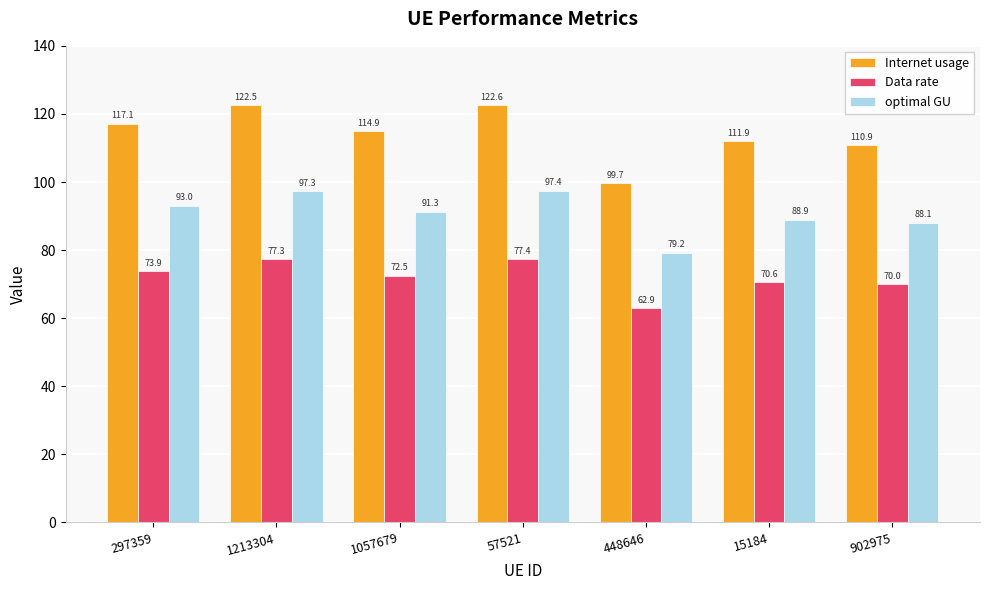

At 57521, list the series in order from largest to smallest.

Internet usage, optimal GU, Data rate